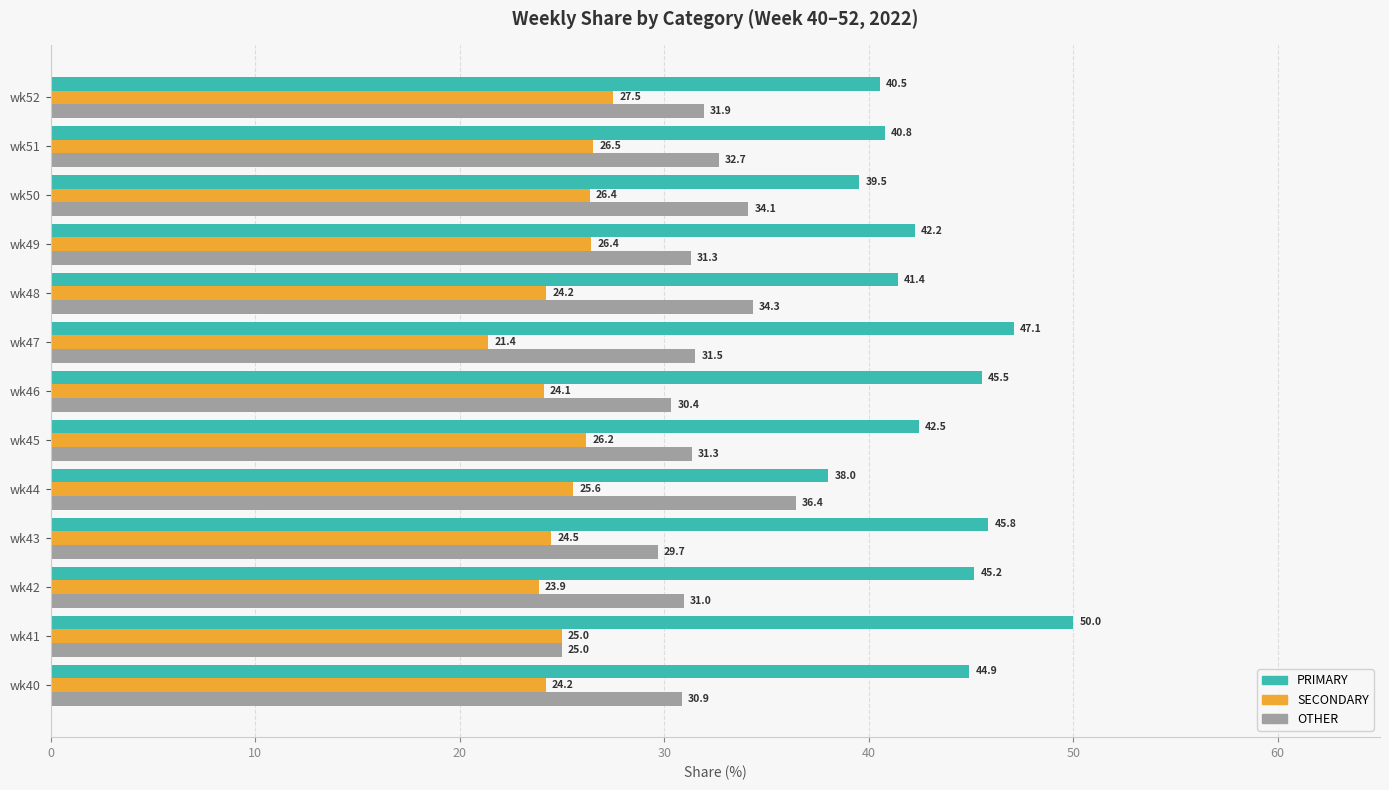

What value does the PRIMARY series have at wk42?

45.2